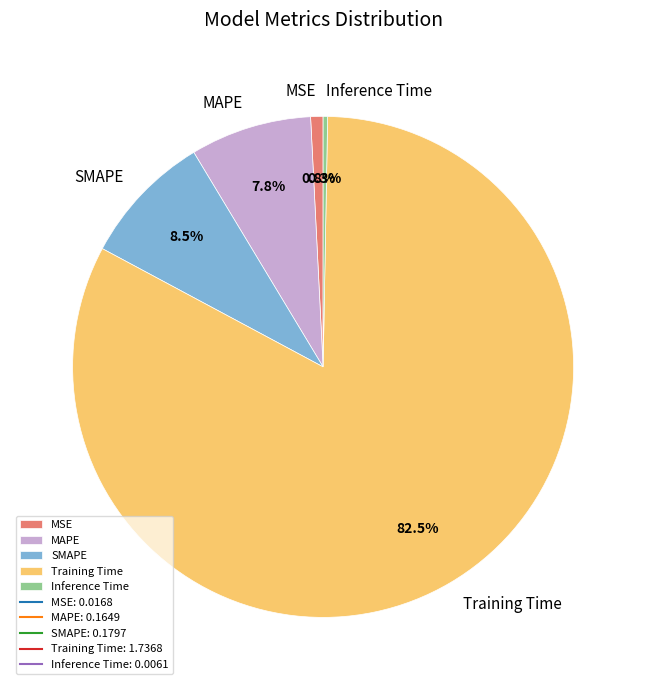

Is there a majority slice in this chart?

Yes